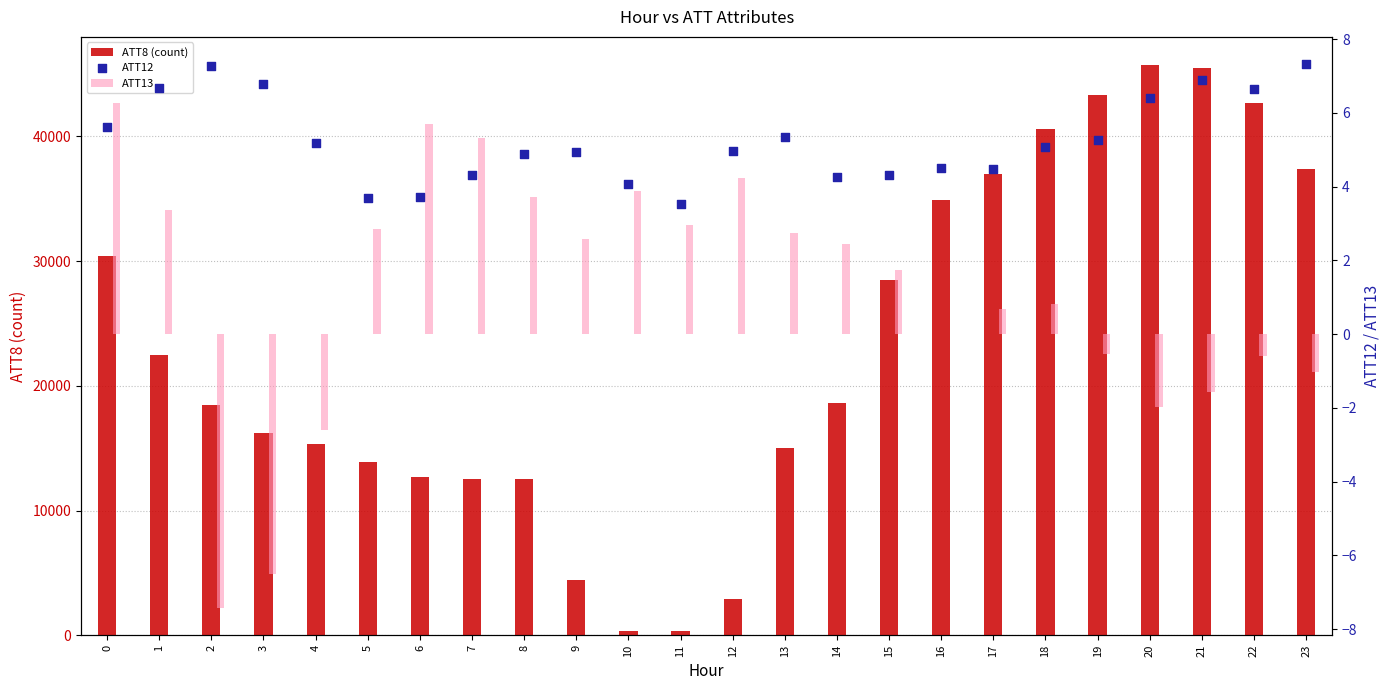

What is the total value across all series at 22?

42706.1